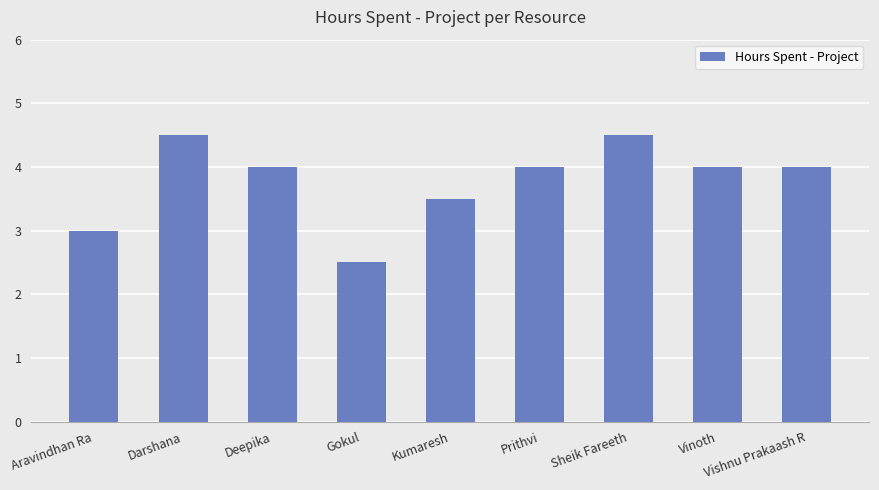

What is the difference between the second highest and second lowest values?

1.5